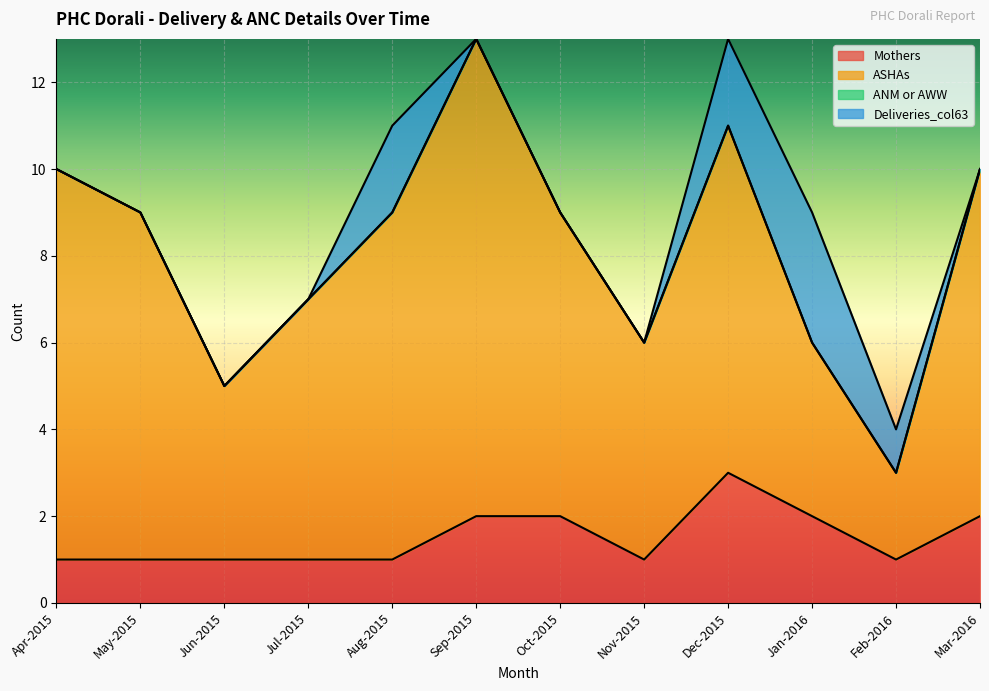

The ASHAs series shows 9 at Apr-2015. True or false?

True